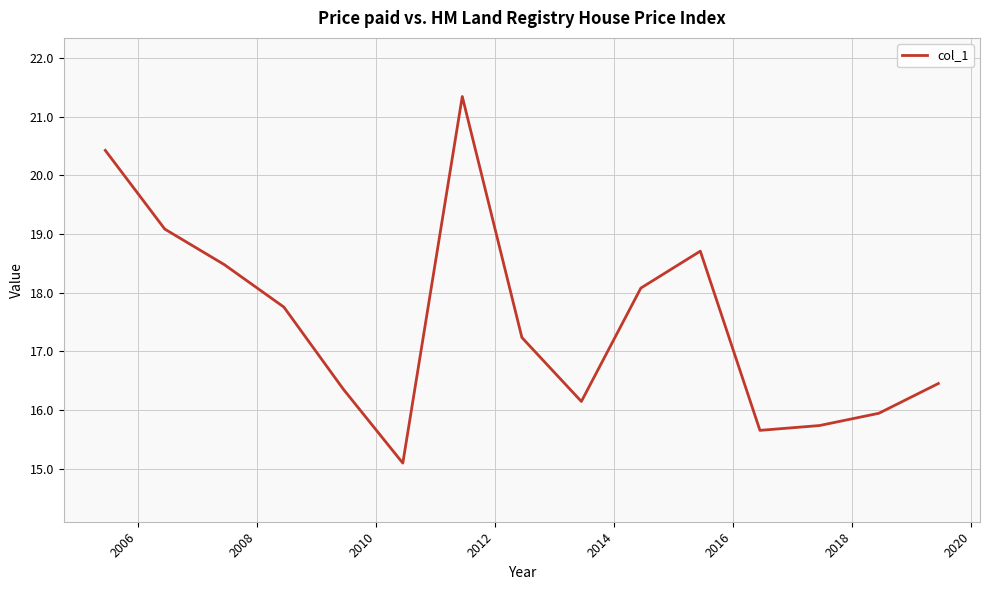

What is the maximum value shown in the chart?

21.3